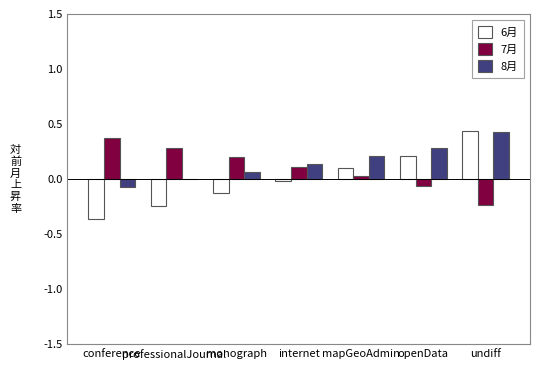

What is the lowest value of the 7月 series?

-0.2